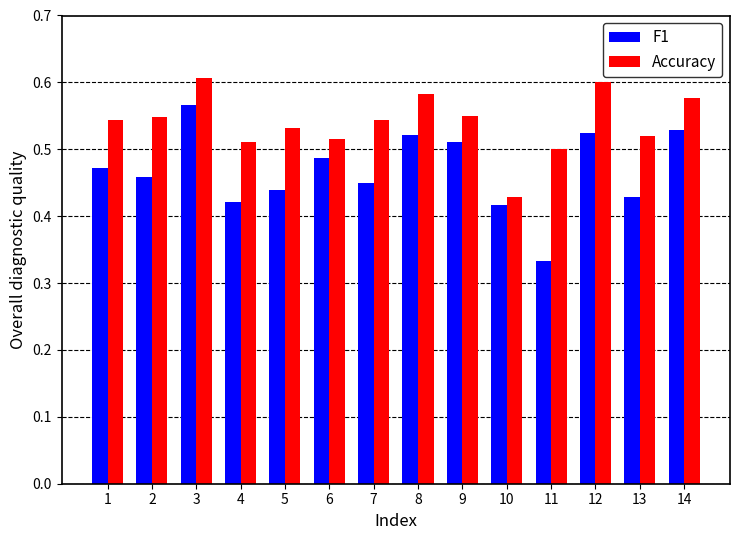

How many distinct data groups are displayed?

2